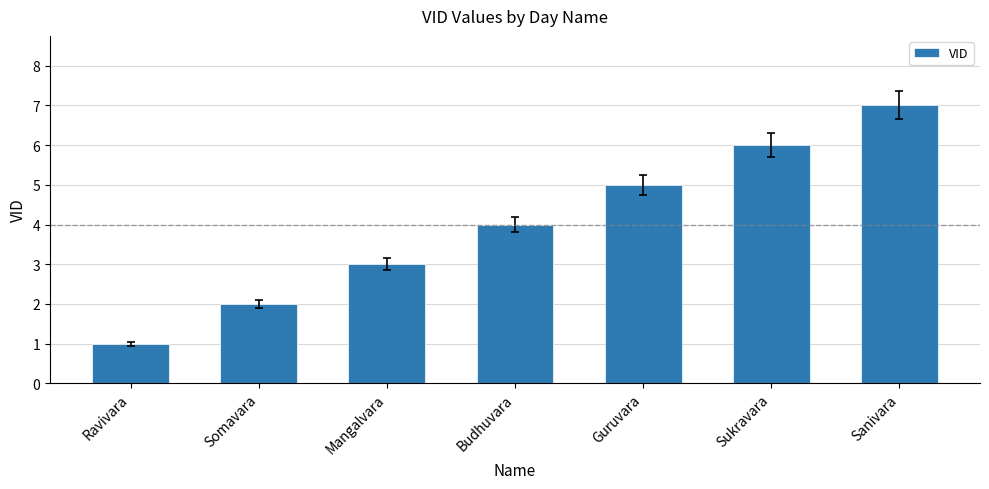

What is the difference between the maximum and second lowest values?

5